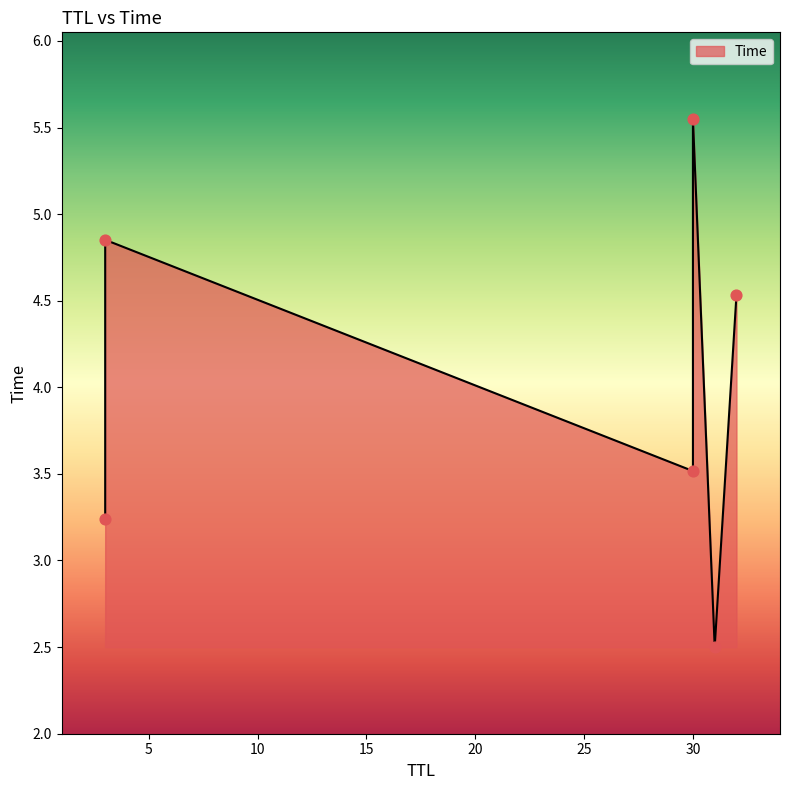

Between 32 and 3, which is larger?

32